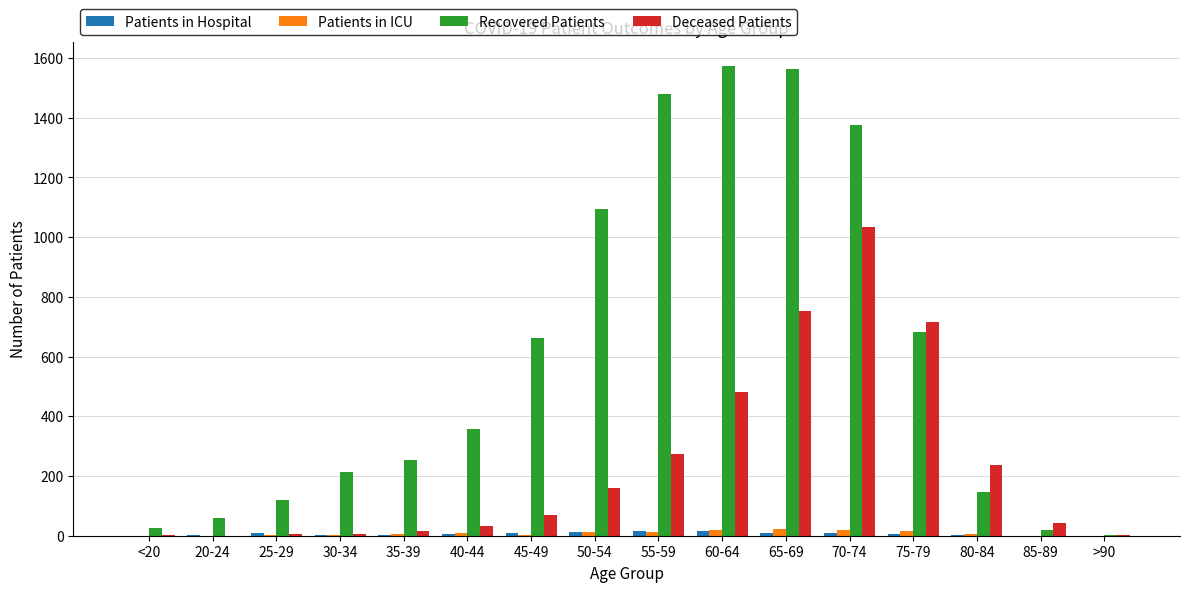

What is the sum of all Recovered Patients values?

9633